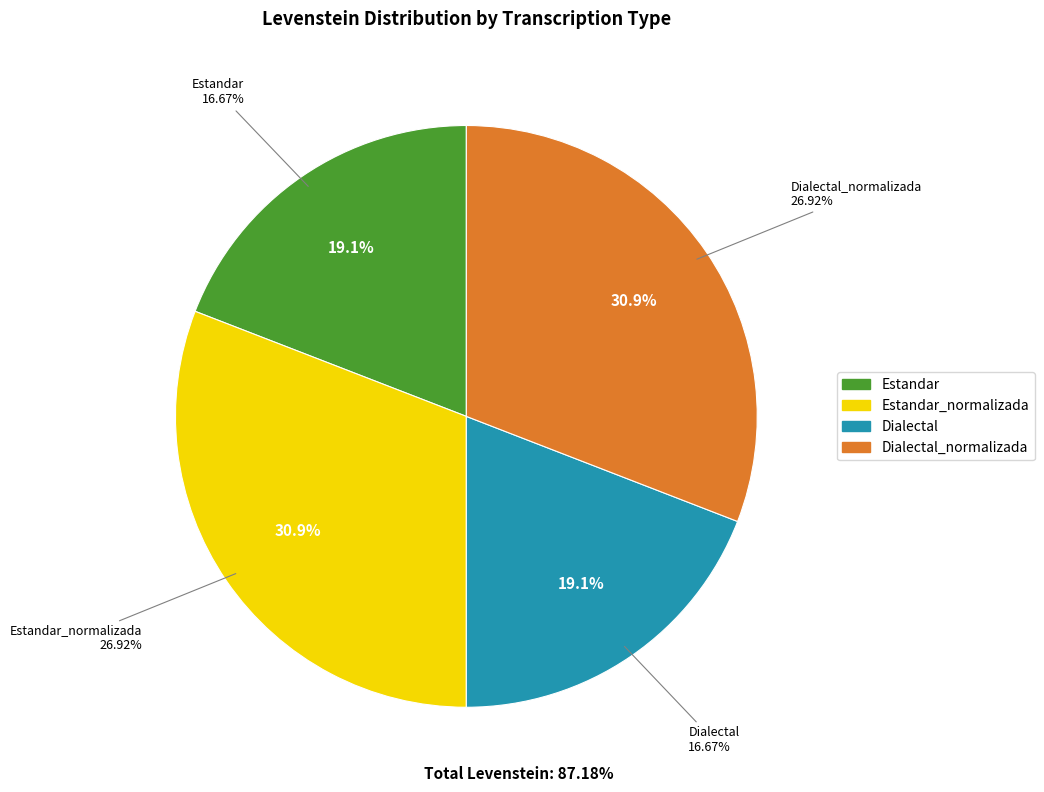

Rank the categories by value from highest to lowest.

Estandar_normalizada, Dialectal_normalizada, Estandar, Dialectal